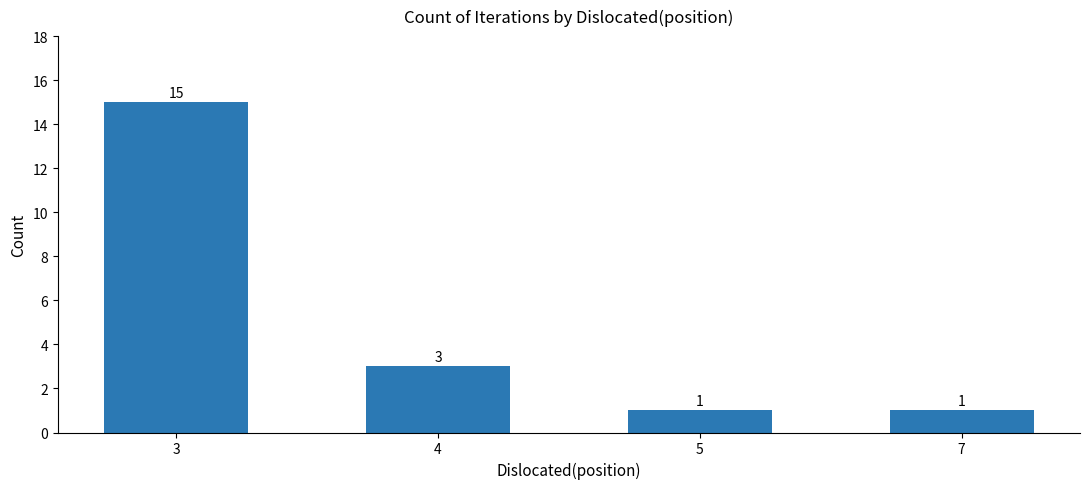

The value at 4 is 3. True or false?

True